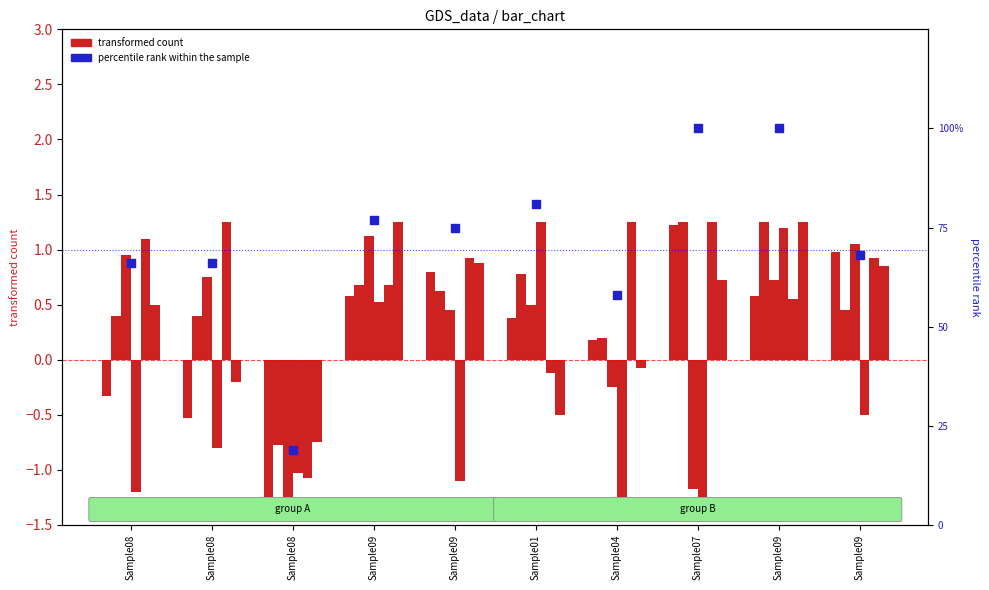

Which series reaches the minimum Y coordinate?

col_7